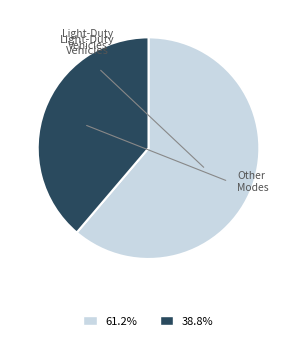

Is there a majority slice in this chart?

Yes